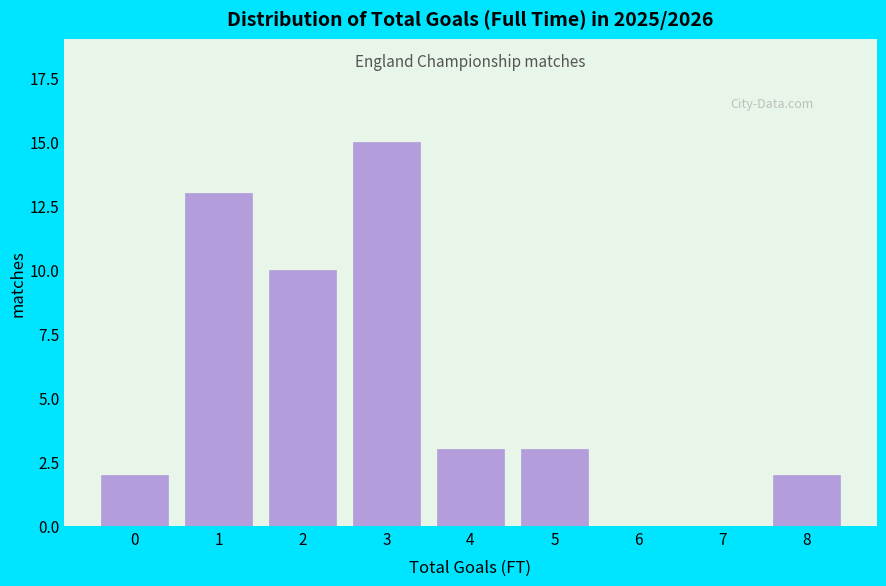

Reading left to right, what are all the values shown in this chart?

0=2	1=13	2=10	3=15	4=3	5=3	6=0	7=0	8=2